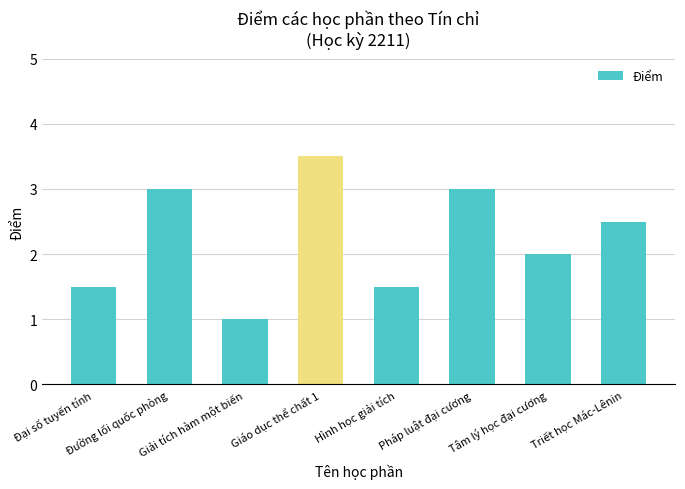

The chart shows a value of 4.5 at Đường lối quốc phòng. True or false?

False